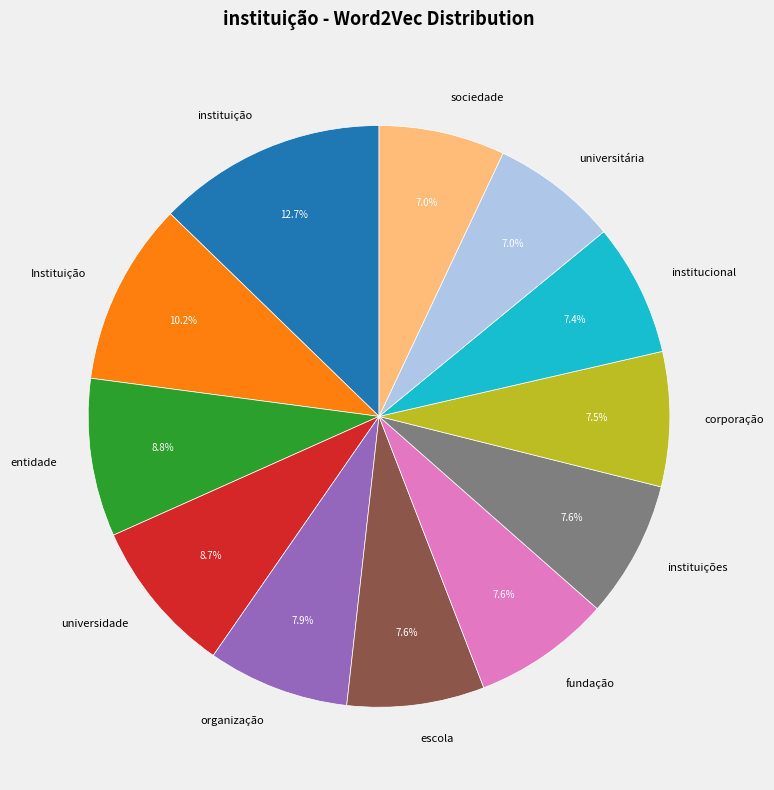

To the nearest percent, what percentage of the pie is entidade?

9%